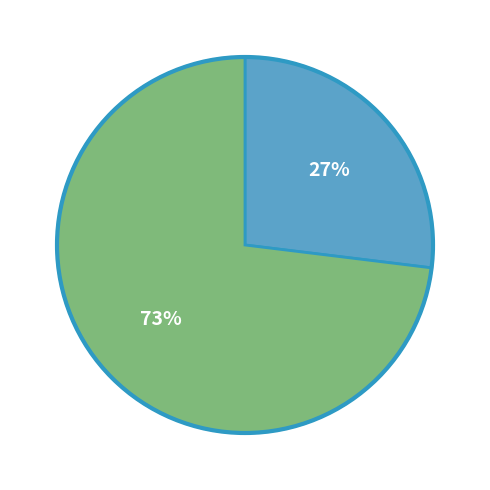

Is there a majority slice in this chart?

Yes